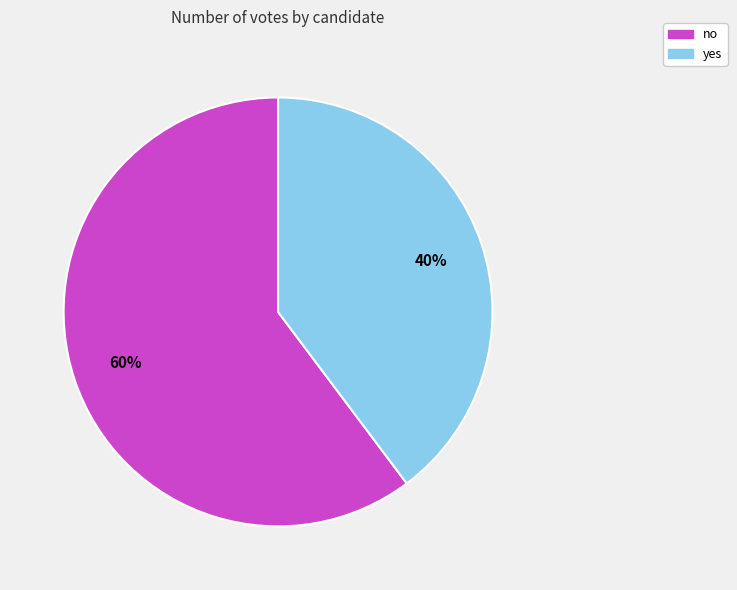

True or false: yes accounts for 49% of the total.

False